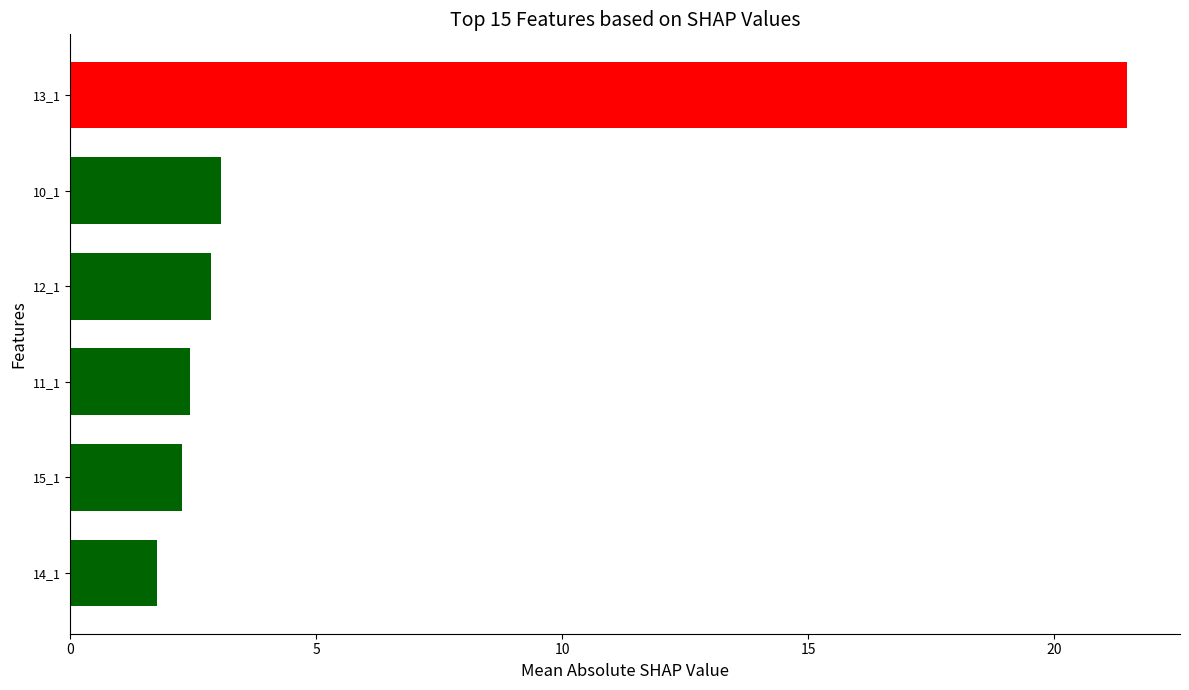

What is the difference between the second highest and minimum values in the 14_1 series?

0.1